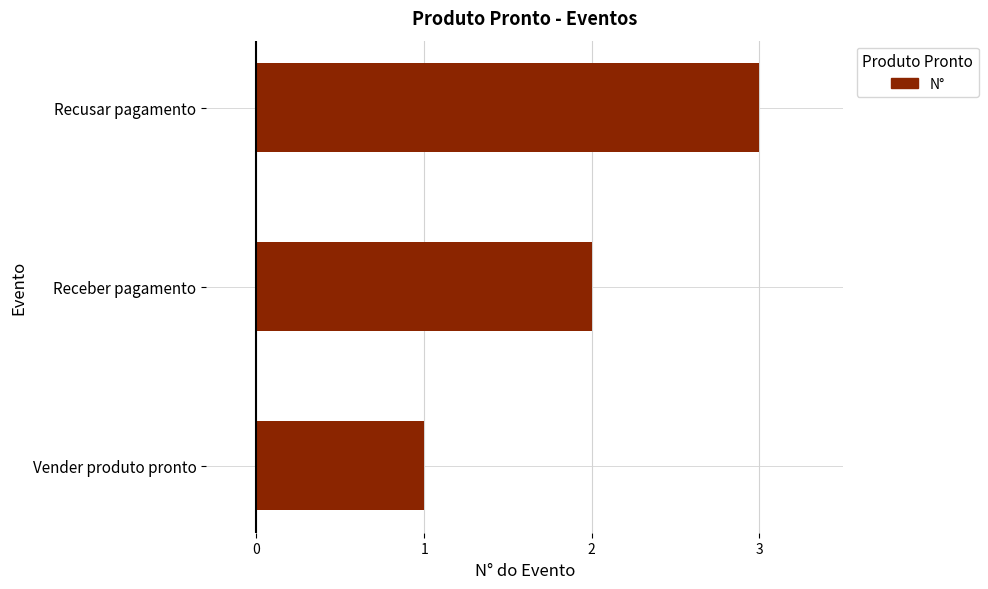

Between Vender produto pronto and Recusar pagamento, which is larger?

Recusar pagamento